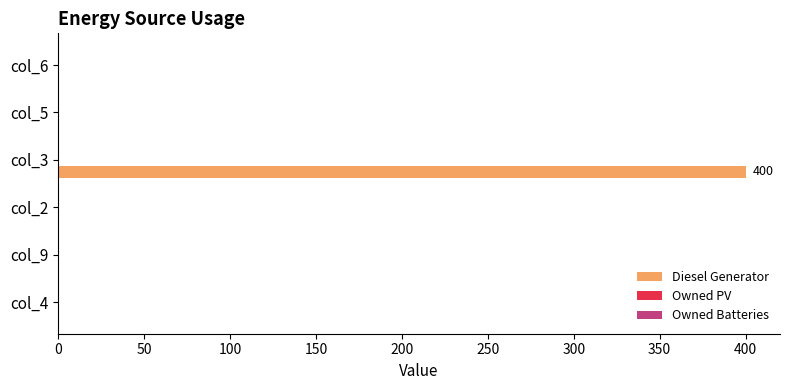

Are the bars grouped side by side (vs. stacked)?

No